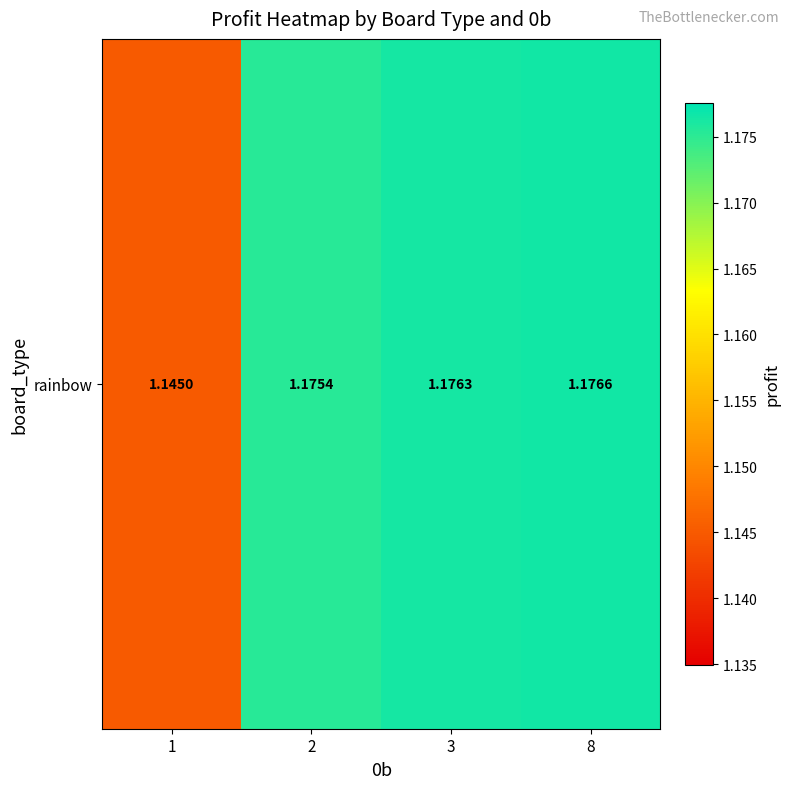

Approximately how many times larger is the value at 2 compared to 1?

1.0